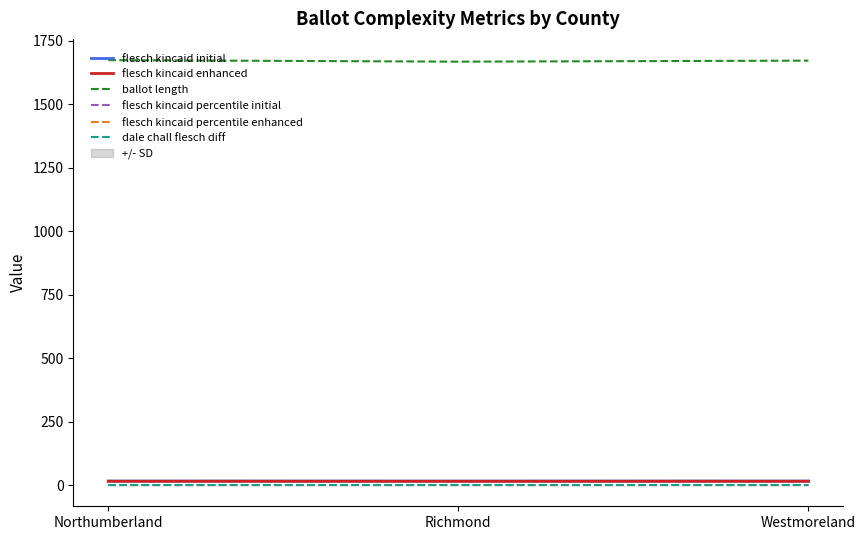

What is the average value of the flesch kincaid percentile enhanced series?

0.1